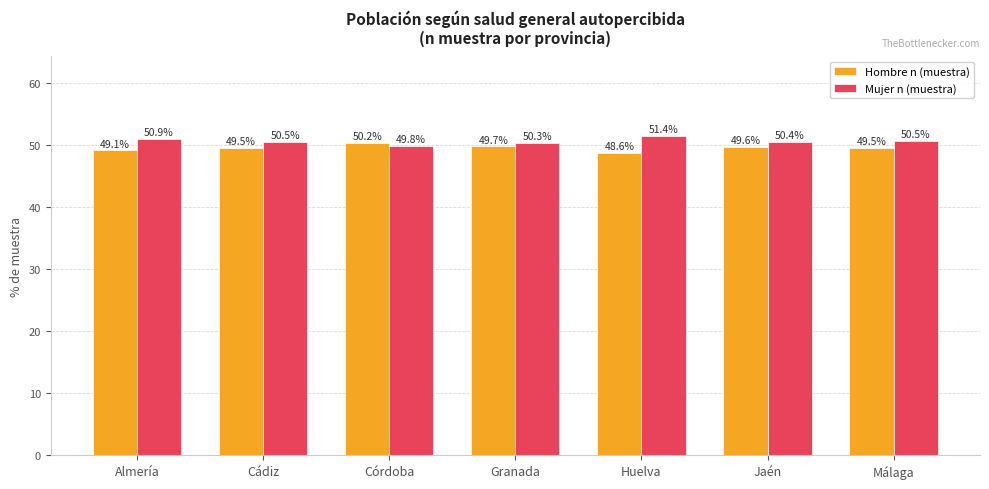

What is the value of the Mujer n (muestra) bar at the 1st from the left?

50.9